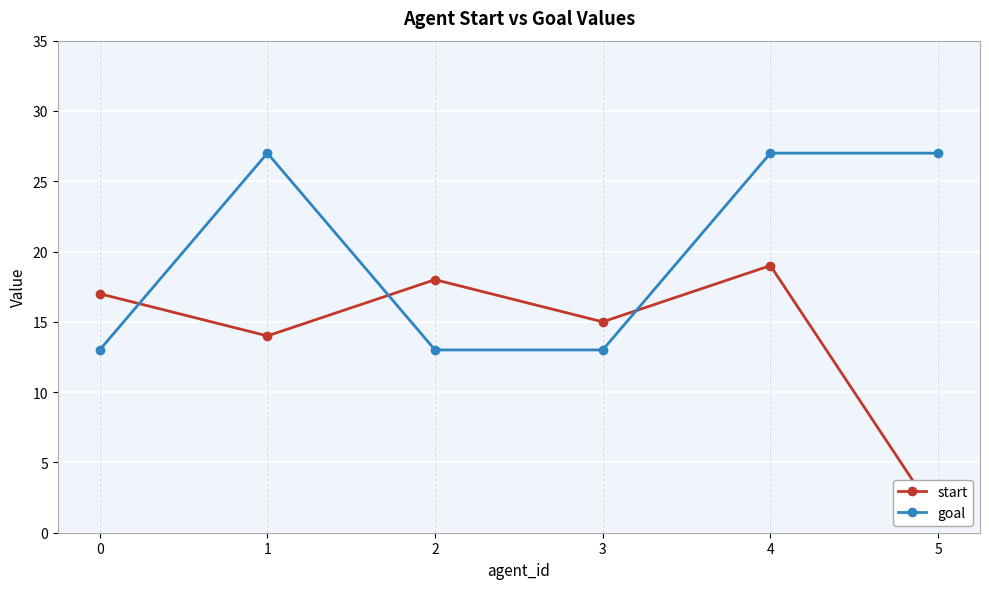

Between which two adjacent categories do start and goal first intersect?

0 and 1